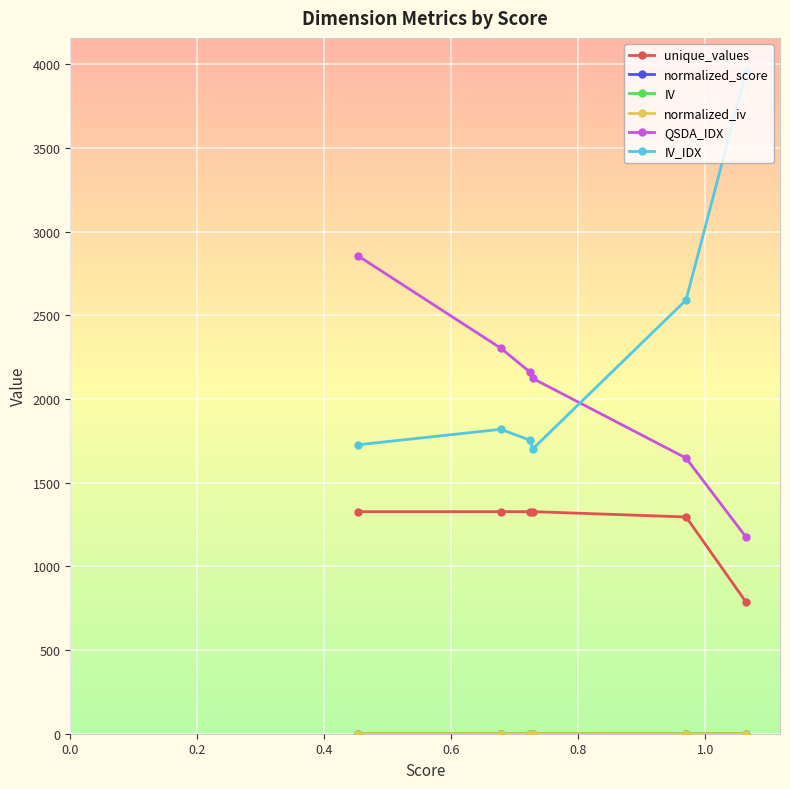

What is the maximum value shown in the chart?

3959.5